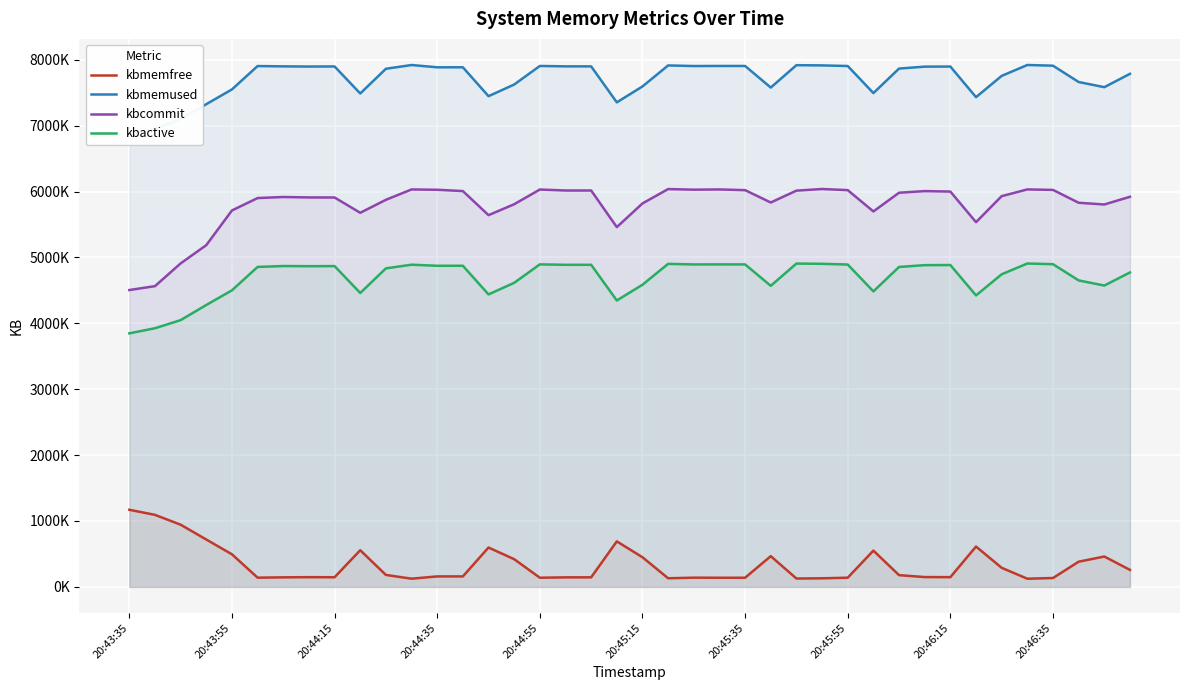

Where is kbmemfree nearest to the value 647060?

33